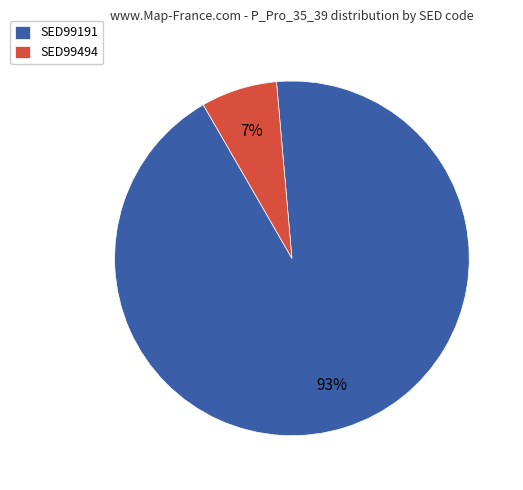

What is the largest slice in the pie chart?

SED99191